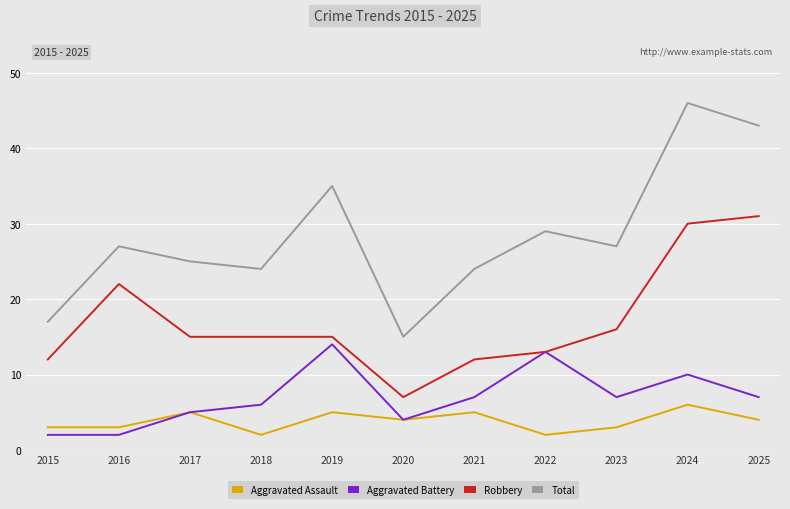

True or false: Aggravated Battery and Total cross at least once.

False